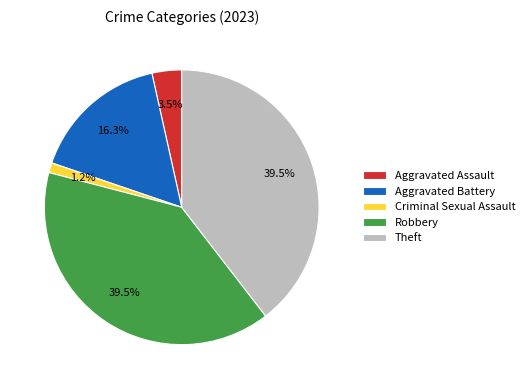

Combined, what portion of the pie is Robbery and Aggravated Battery?

55.8%